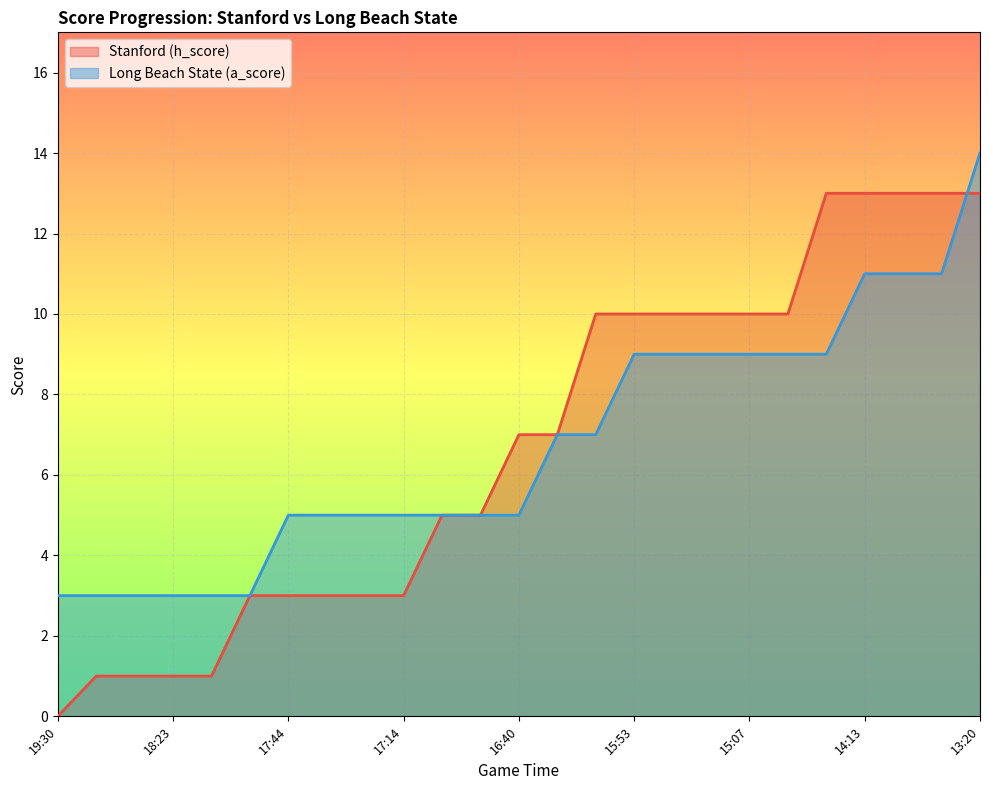

Does the chart display data point markers on the line(s)?

No